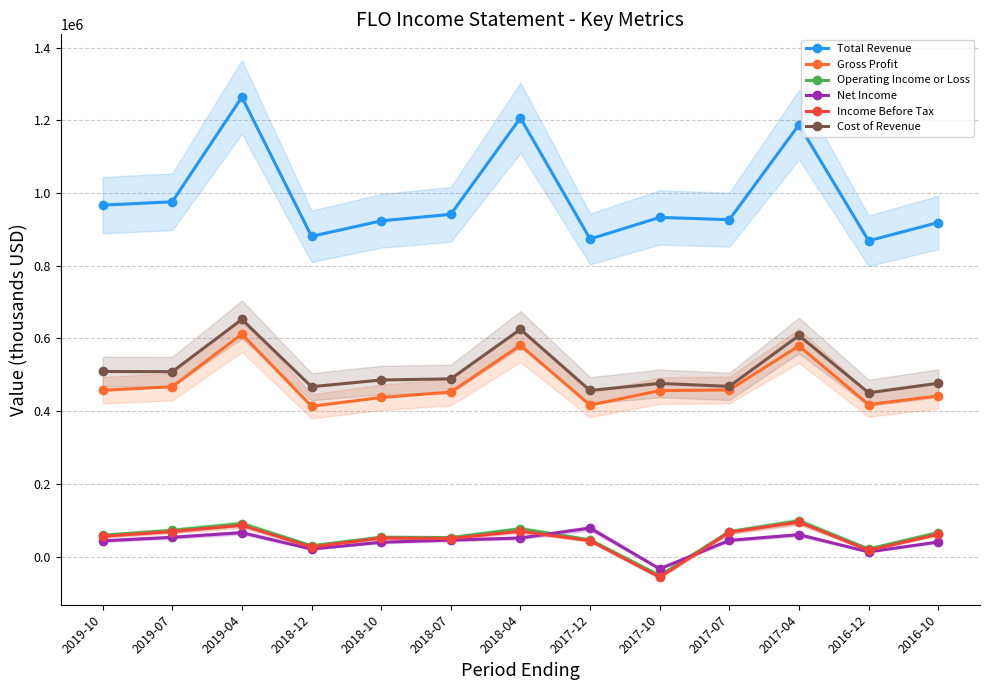

How many values in Net Income are below zero?

1